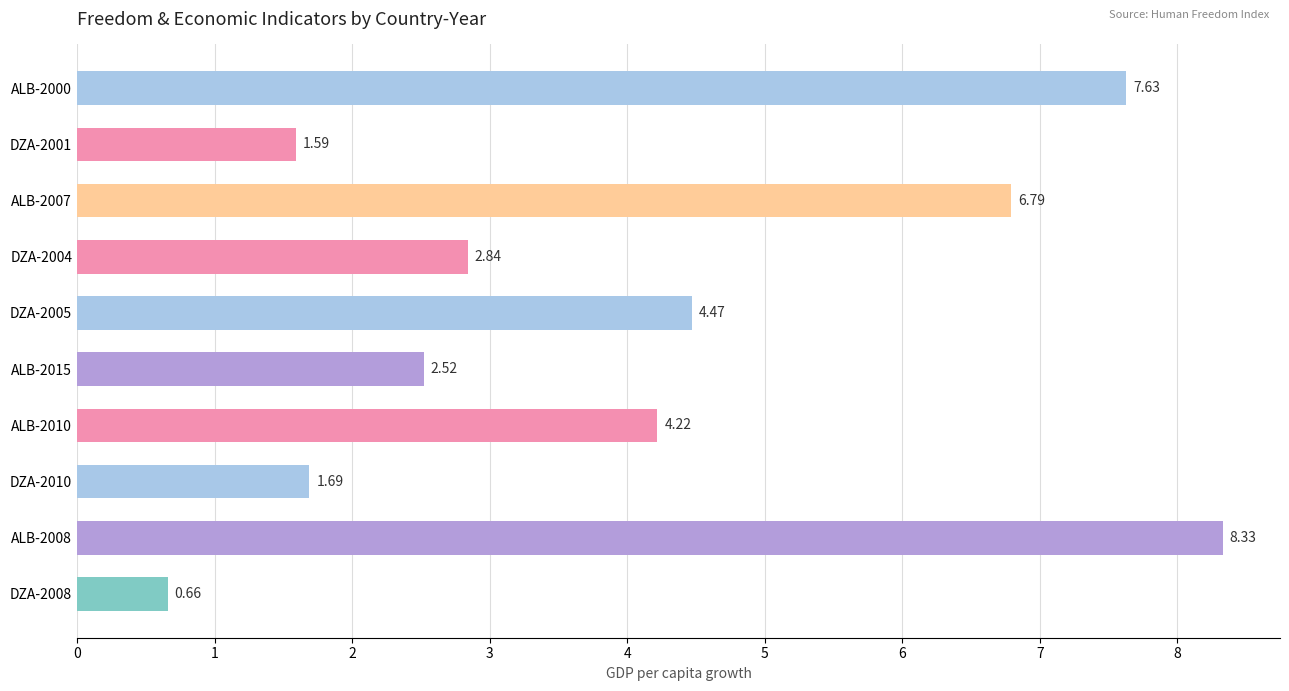

Are the bars horizontal?

Yes